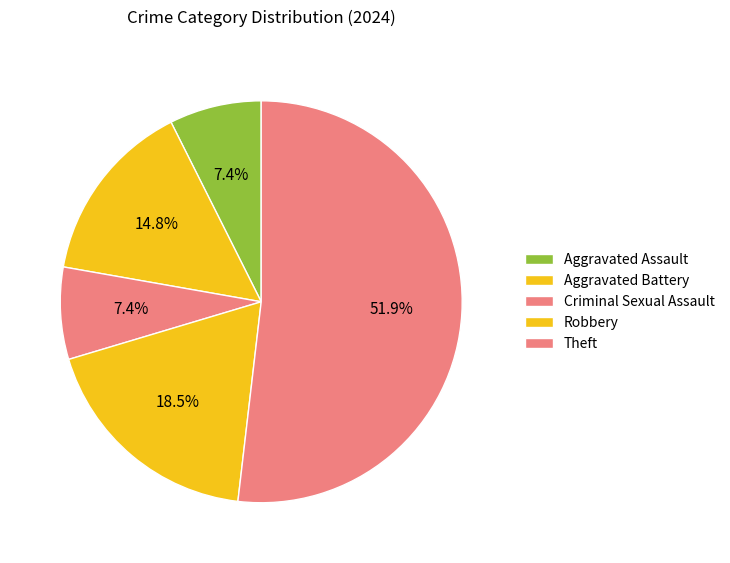

What percentage is the Aggravated Assault slice, to the nearest percent?

7%